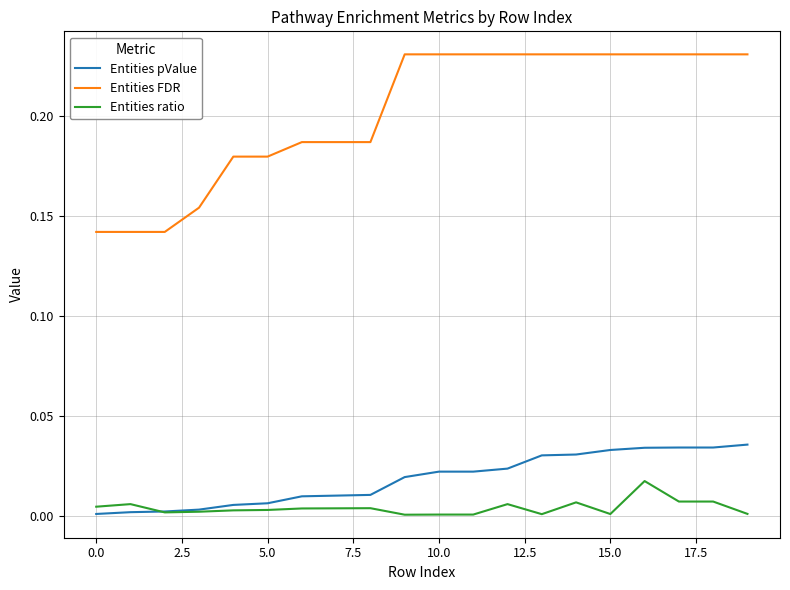

Count the number of data series in this chart.

3